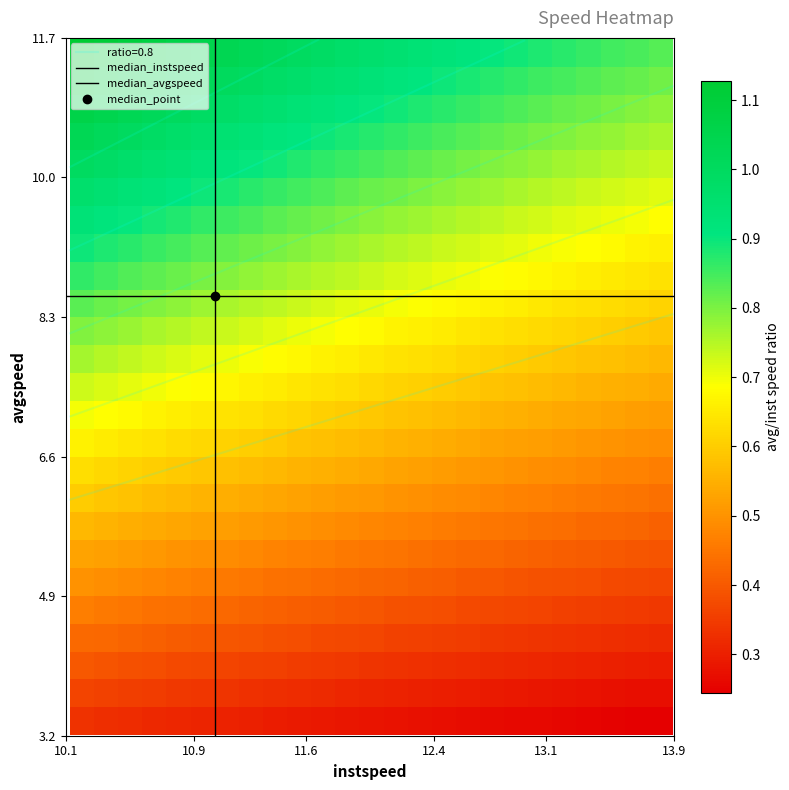

True or false: avgspeed has a value of 3.2 at 6.

True